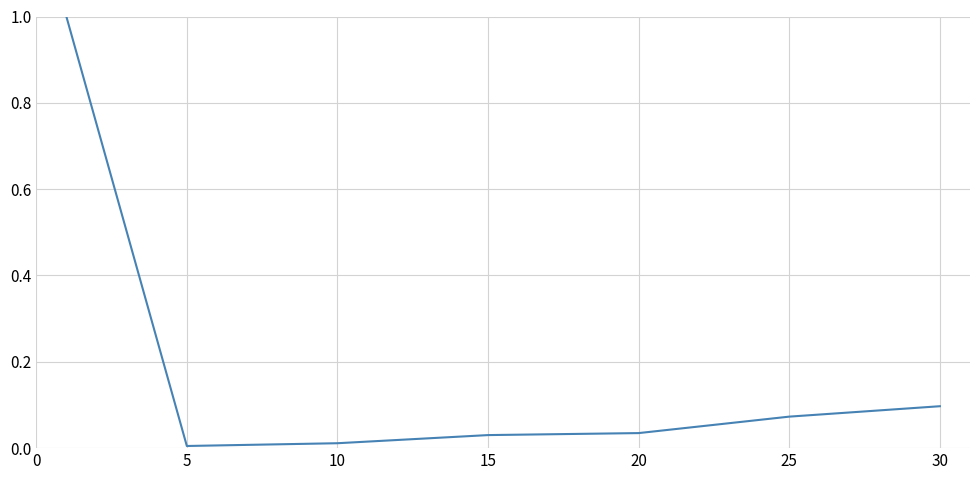

Is this an area chart (filled region under the line)?

No